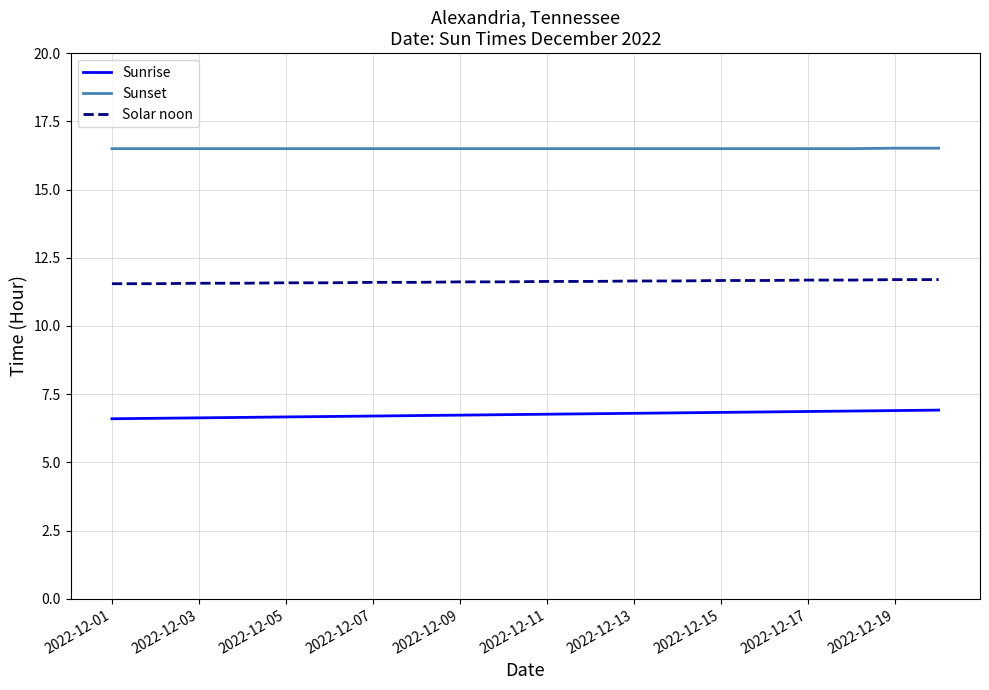

Which series has the largest total across all categories?

Sunset